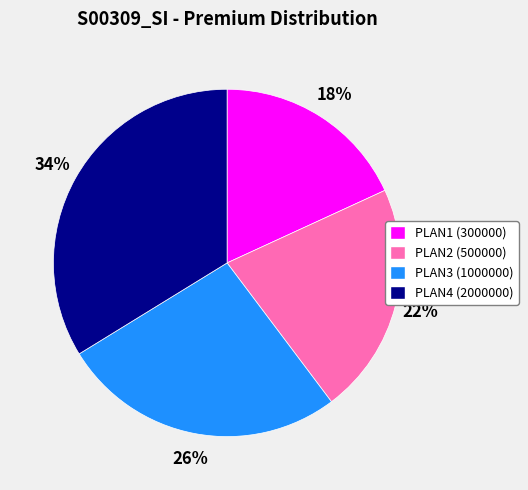

Does any single category account for the majority?

No